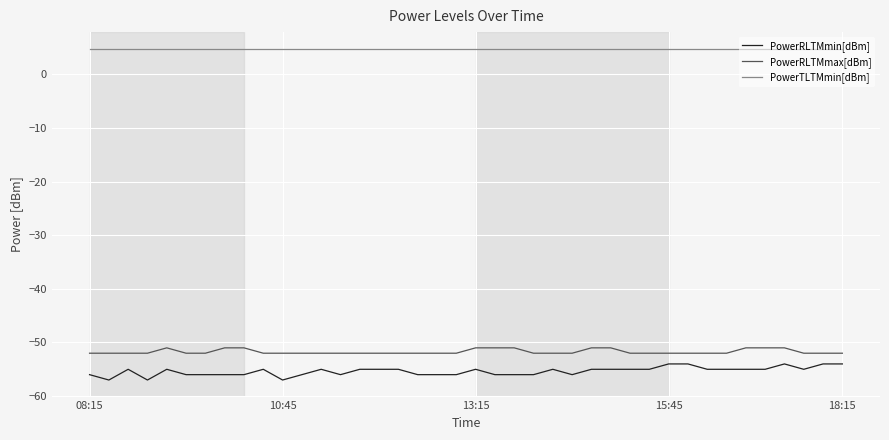

What is the smallest value displayed?

-57.0